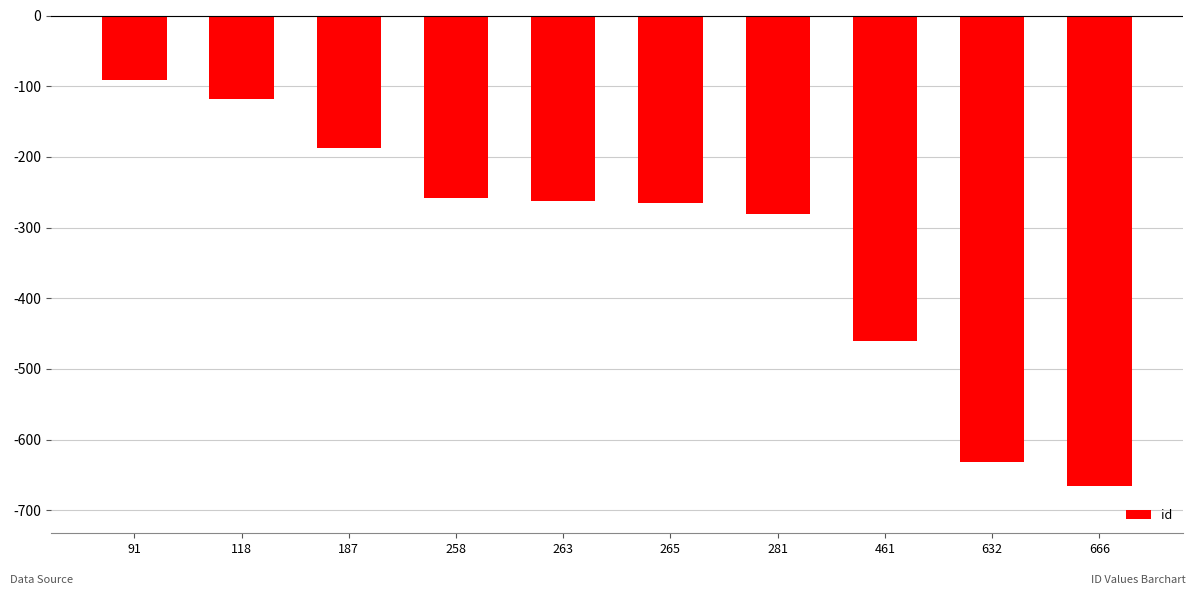

Between 187 and 666, which is larger?

187